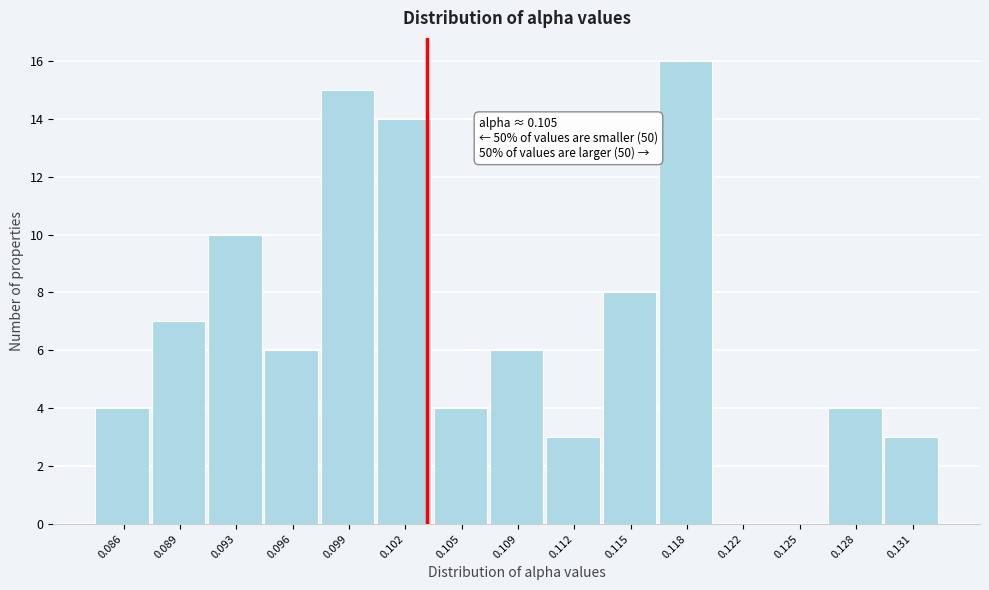

Reading left to right, list all the values displayed in this chart.

0.086=4	0.089=7	0.093=10	0.096=6	0.099=15	0.102=14	0.105=4	0.109=6	0.112=3	0.115=8	0.118=16	0.122=0	0.125=0	0.128=4	0.131=3